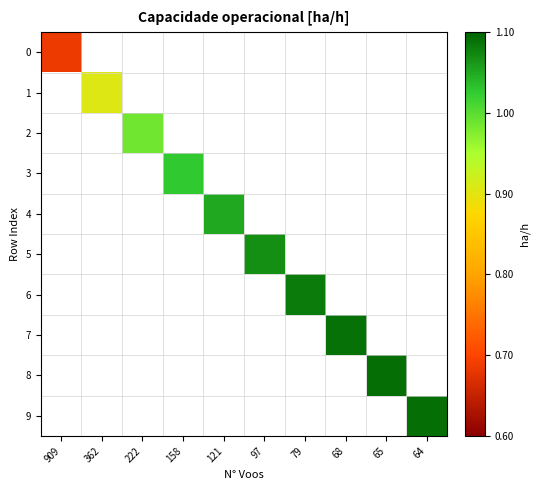

Is the value of 3 at 158 greater than the value of 1 at 79?

No